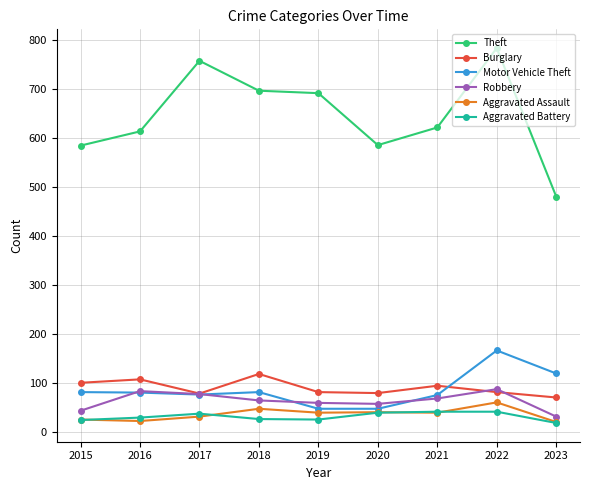

In Burglary, how many points are higher than both neighbors (excluding endpoints)?

3